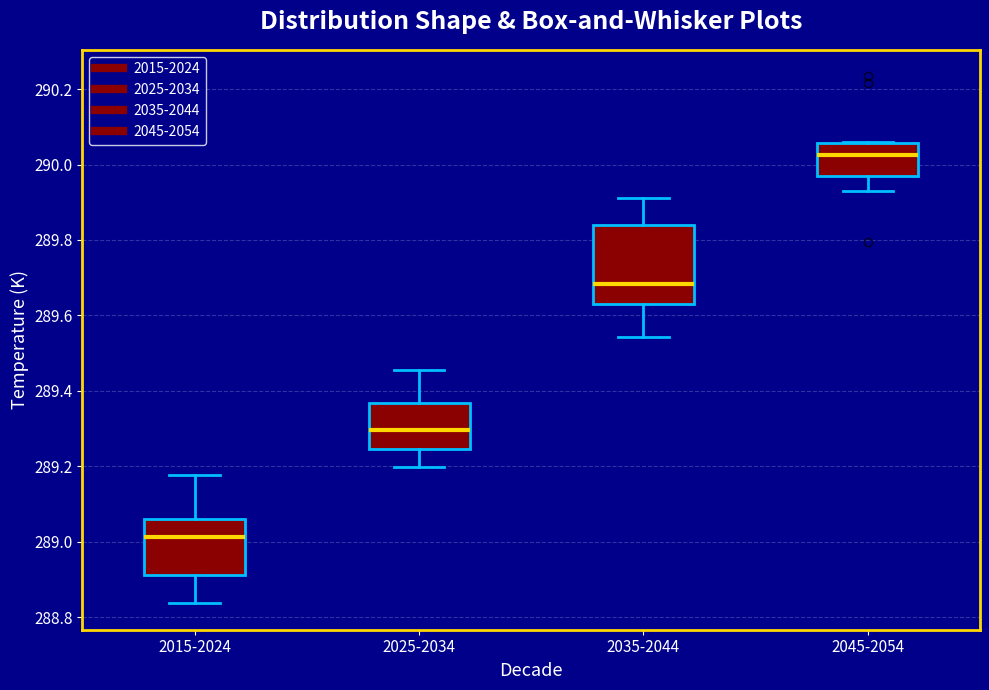

Reading left to right, read every box against the y-axis: the position of its median line, the range the box covers, and the ends of its whiskers. The values are not printed on the chart, so give them approximately, as read against the axis.

2015-2024: median 289.02, box 288.92 to 289.06, whiskers 288.84 to 289.18
2025-2034: median 289.30, box 289.24 to 289.36, whiskers 289.20 to 289.46
2035-2044: median 289.68, box 289.62 to 289.84, whiskers 289.54 to 289.92
2045-2054: median 290.02, box 289.96 to 290.06, whiskers 289.94 to 290.06